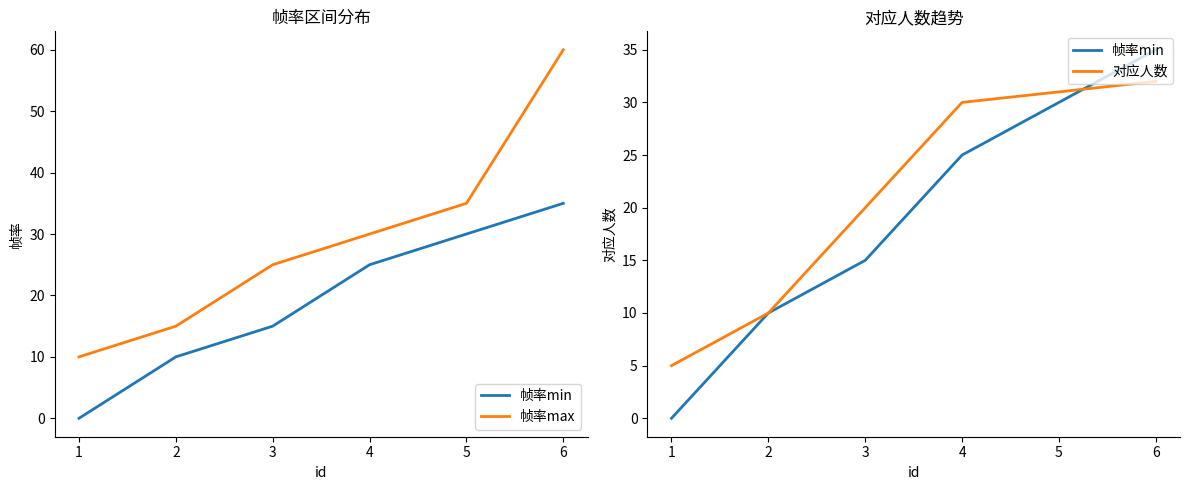

True or false: 帧率max has more than 2 points higher than both neighbors.

False